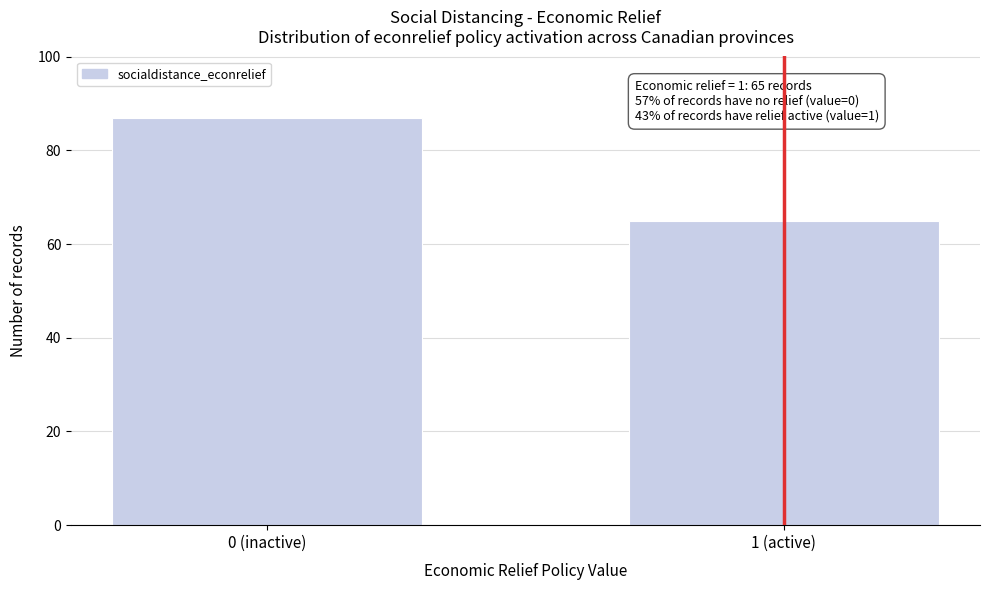

Reading left to right, transcribe all the data shown in this chart.

87	65